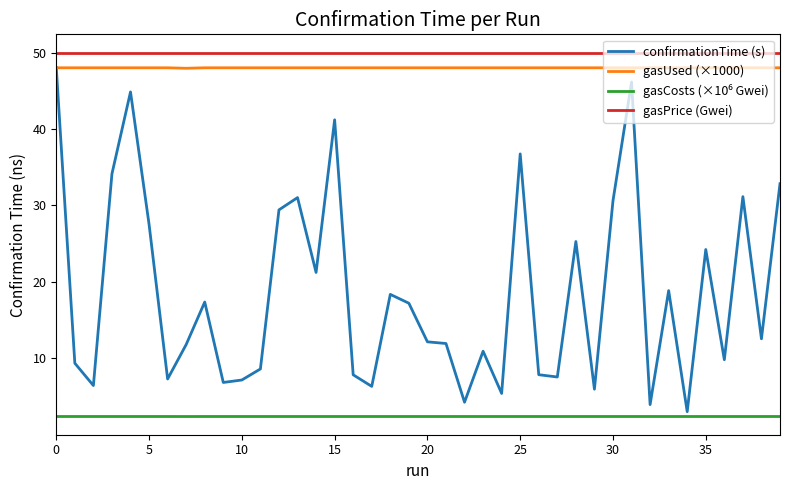

What is the highest value of the gasUsed (×1000) series?

48.0